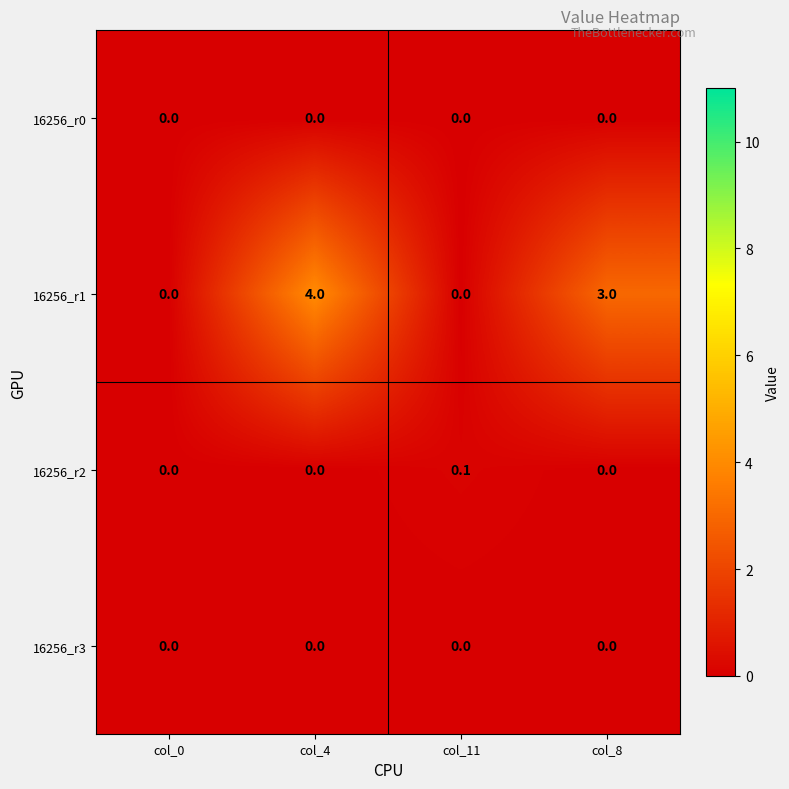

At which category is the sum across all series the highest?

col_4